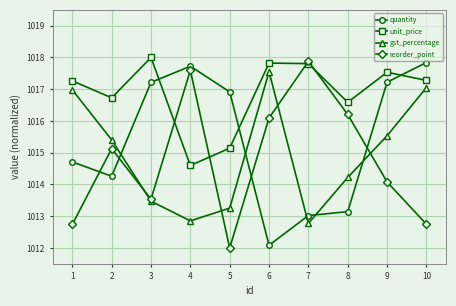

At 5, list the series in order from smallest to largest.

reorder_point, gst_percentage, unit_price, quantity